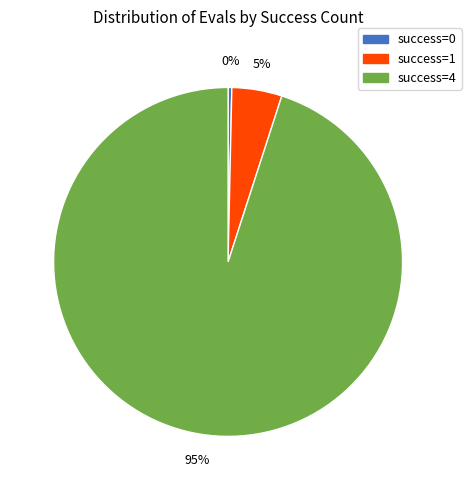

Does any single category account for the majority?

Yes